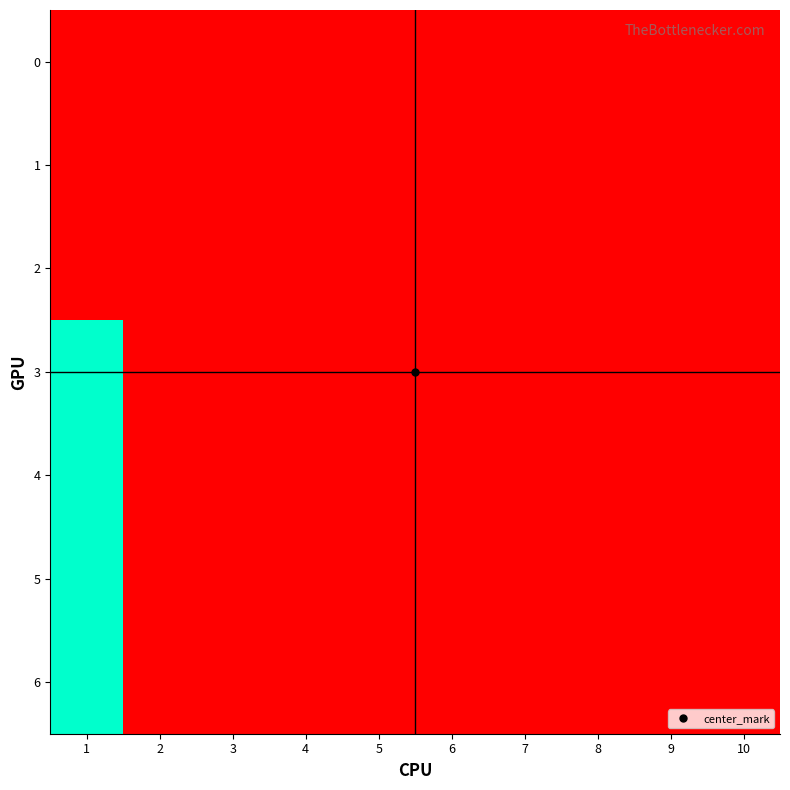

Which series has the largest range (max minus min)?

3